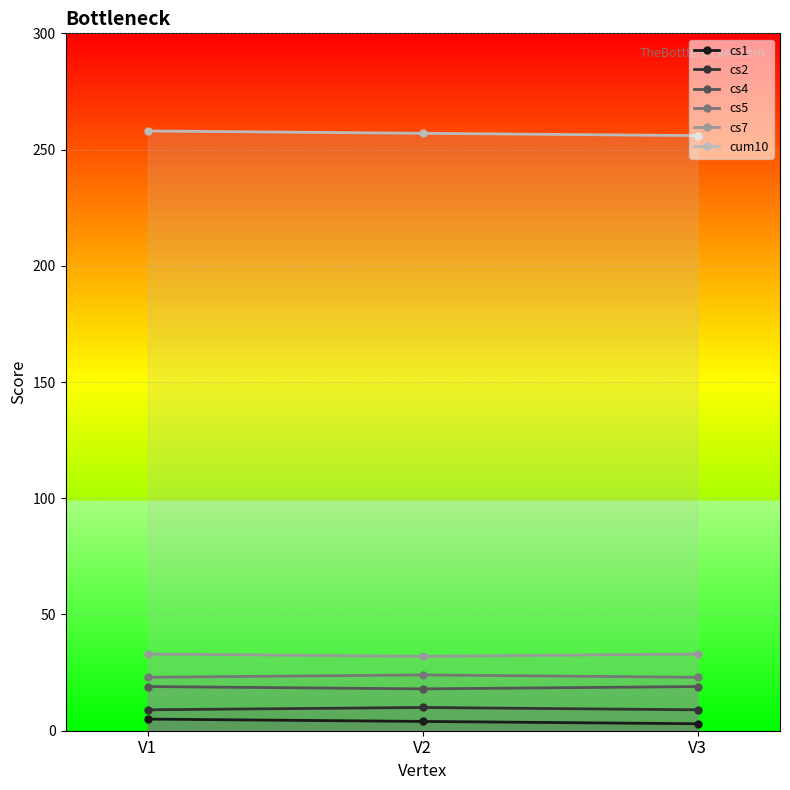

What is the average value of the cs4 series?

19